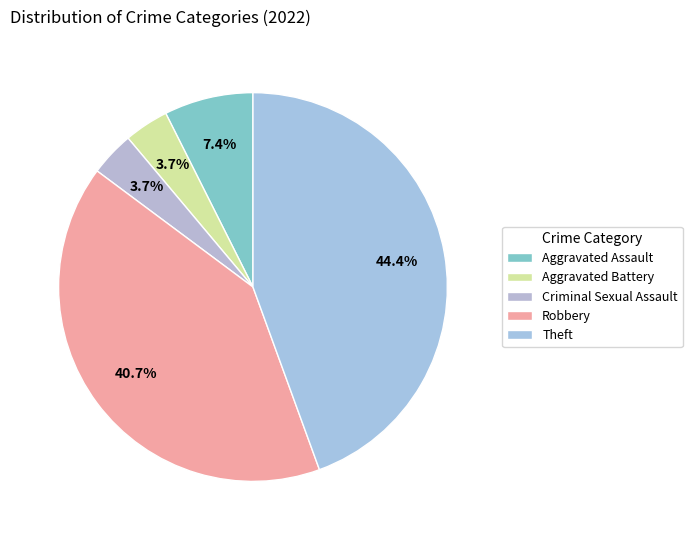

How many segments does this pie chart have?

5